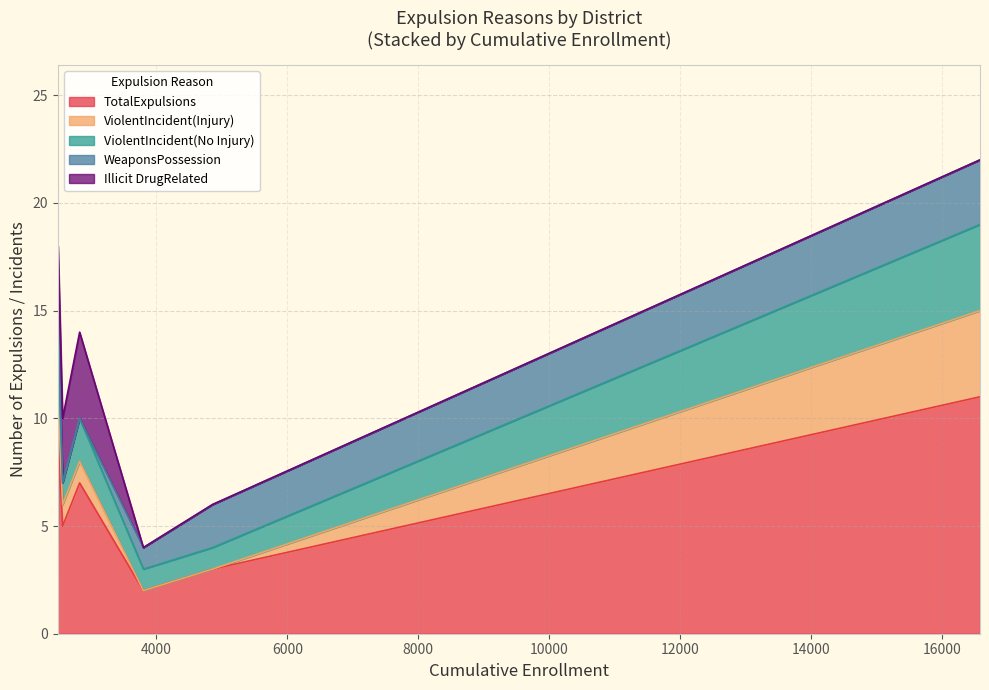

What is the sum of all ViolentIncident(No Injury) values?

12